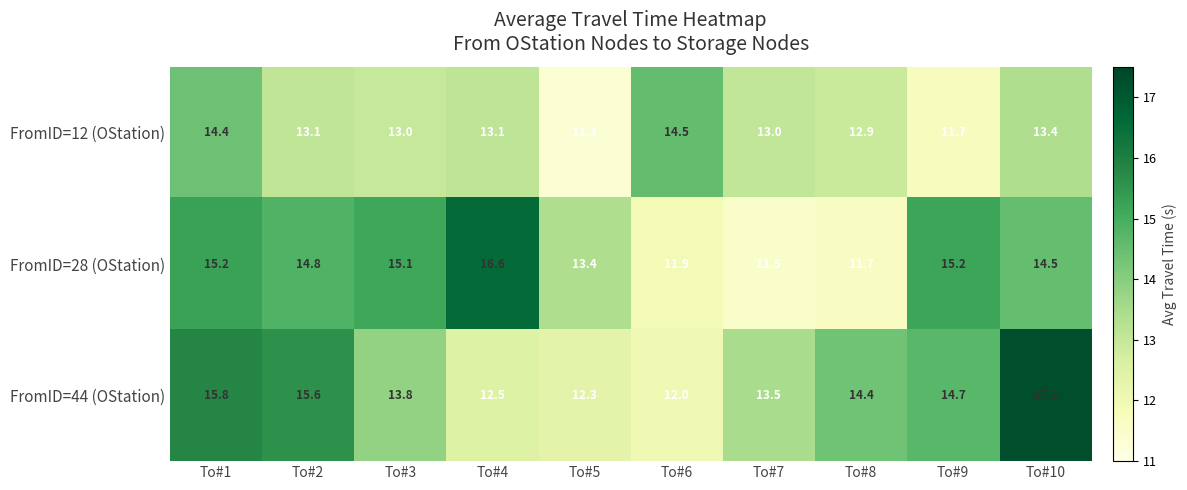

What is the difference between the highest and lowest values at To#3?

2.1